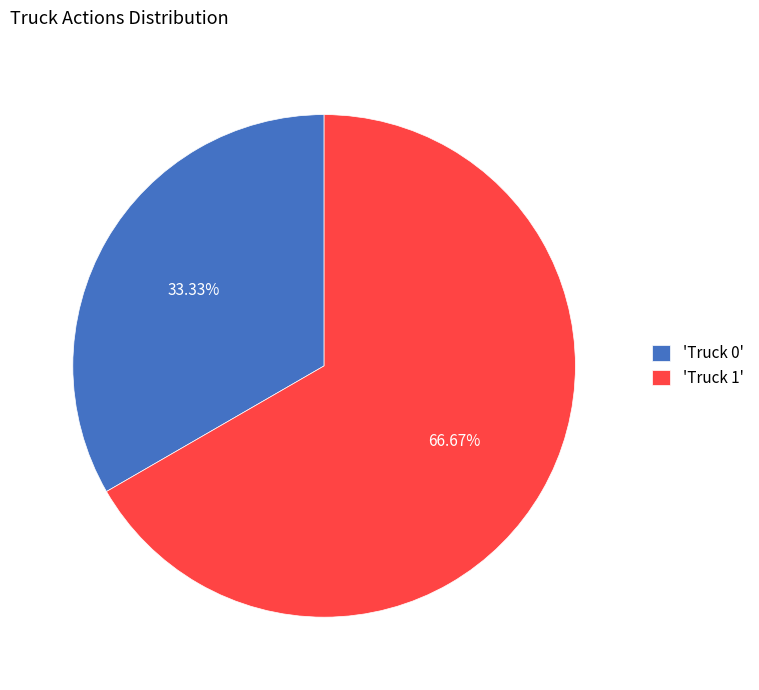

Combined, do 'Truck 1' and 'Truck 0' account for over 50%?

Yes